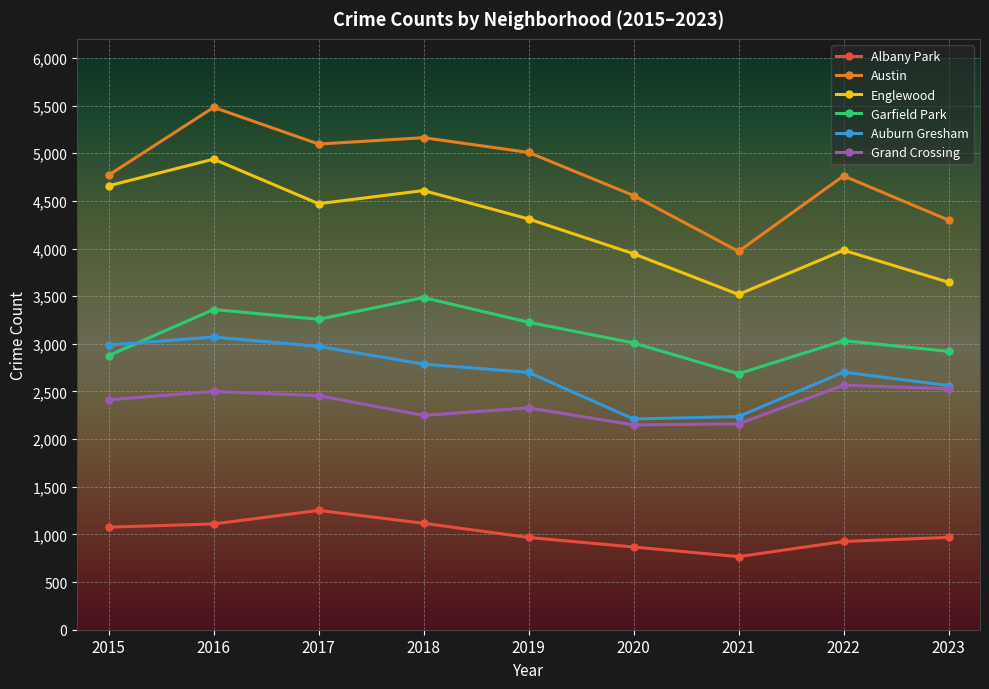

What is the value of the Austin point at the 7th from the left?

3970